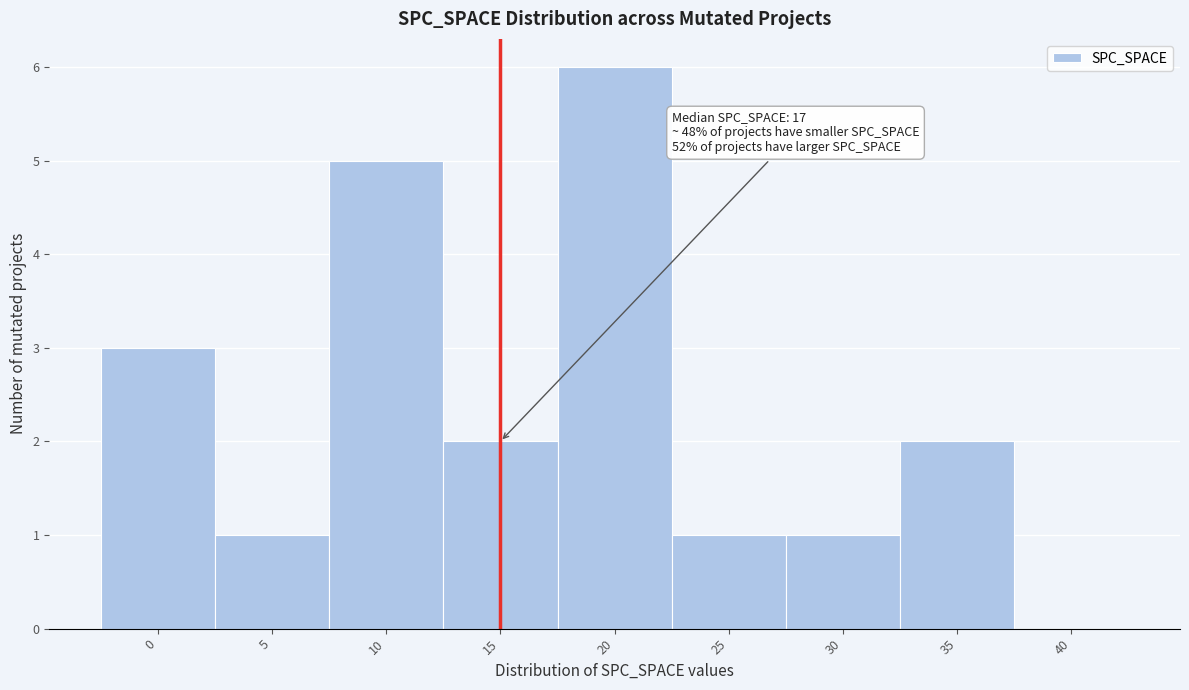

Reading right to left, extract all data points from this chart.

40=0	35=2	30=1	25=1	20=6	15=2	10=5	5=1	0=3